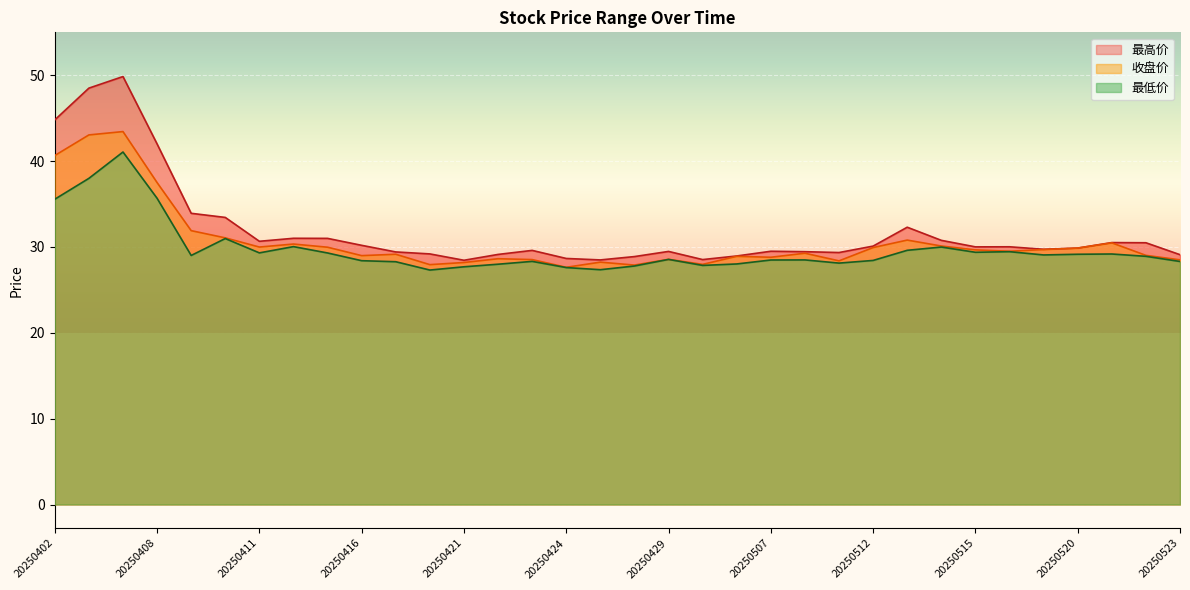

Is the value of 最高价 at 20250414 greater than the value of 最低价 at 20250422?

Yes